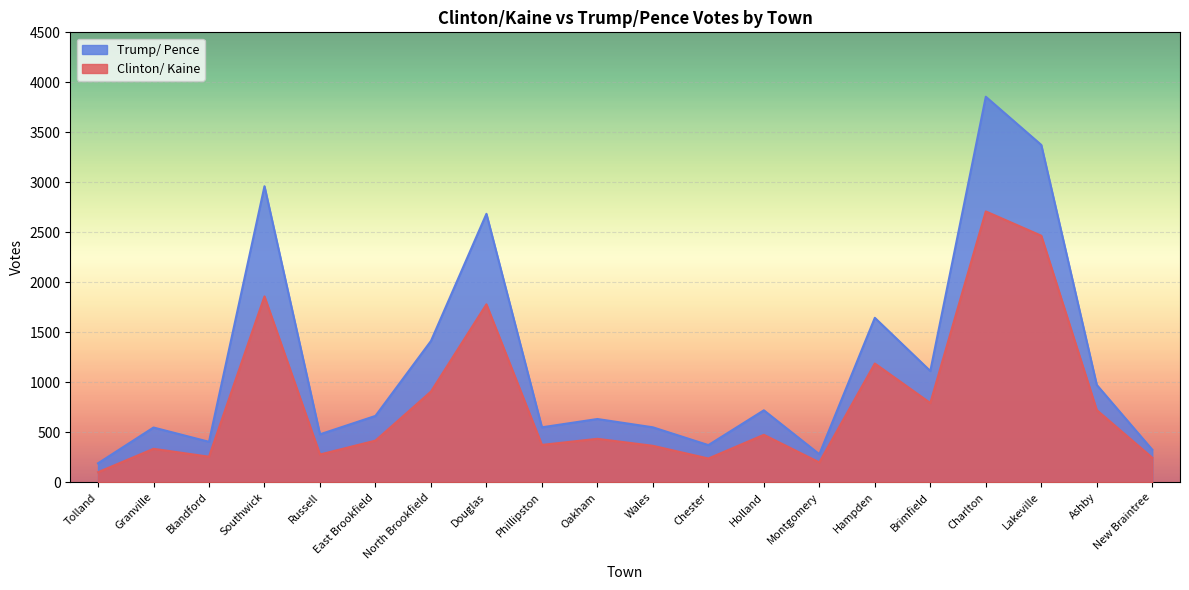

At which category does Trump/ Pence reach its first local valley?

Blandford